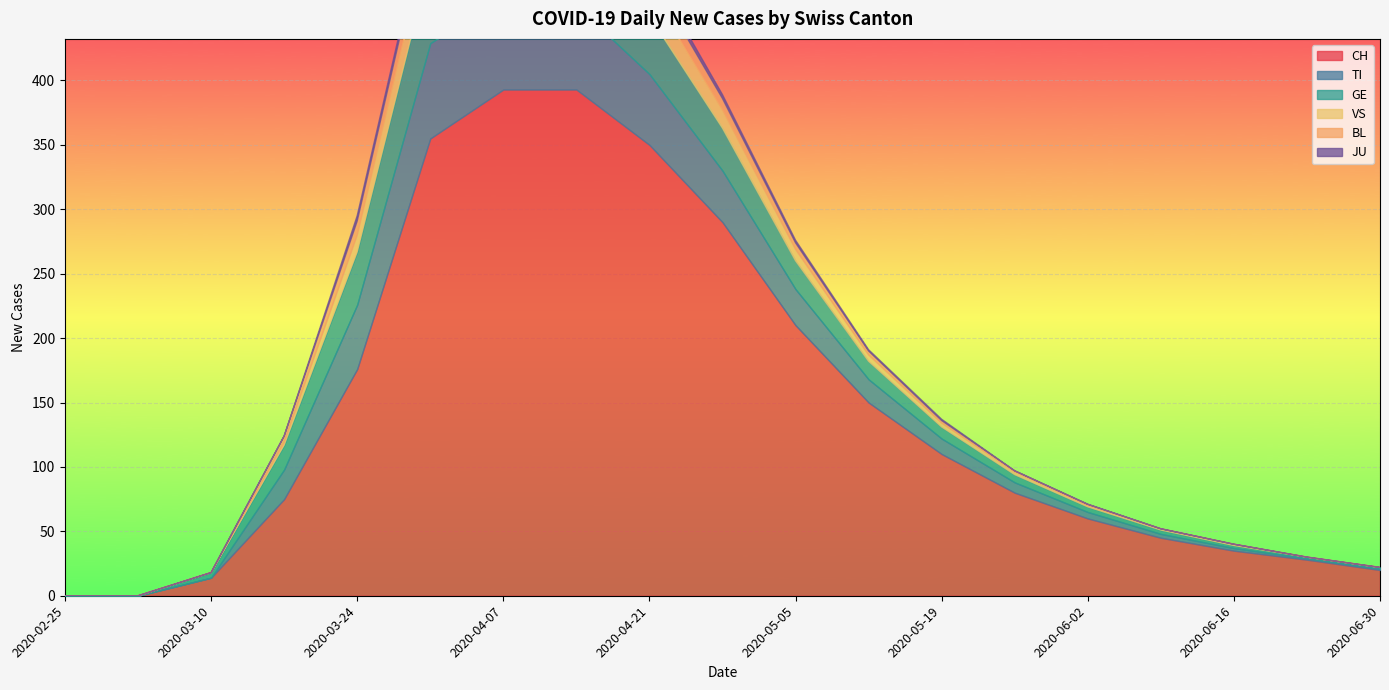

Reading left to right, extract all data points from this chart.

CH: 0	0	14	75	176	355	393	393	350	290	210	150	110	80	60	45	35	28	20
TI: 0	0	0	23	50	74	72	65	55	40	28	18	12	8	5	3	2	1	1
GE: 0	0	4	19	41	64	61	55	45	33	22	14	9	6	4	3	2	1	1
VS: 0	0	0	2	13	24	28	25	20	14	9	5	3	2	1	1	1	0	0
BL: 0	0	0	5	11	18	19	16	13	9	5	3	2	1	1	0	0	0	0
JU: 0	0	0	0	4	5	7	6	5	3	2	1	1	0	0	0	0	0	0